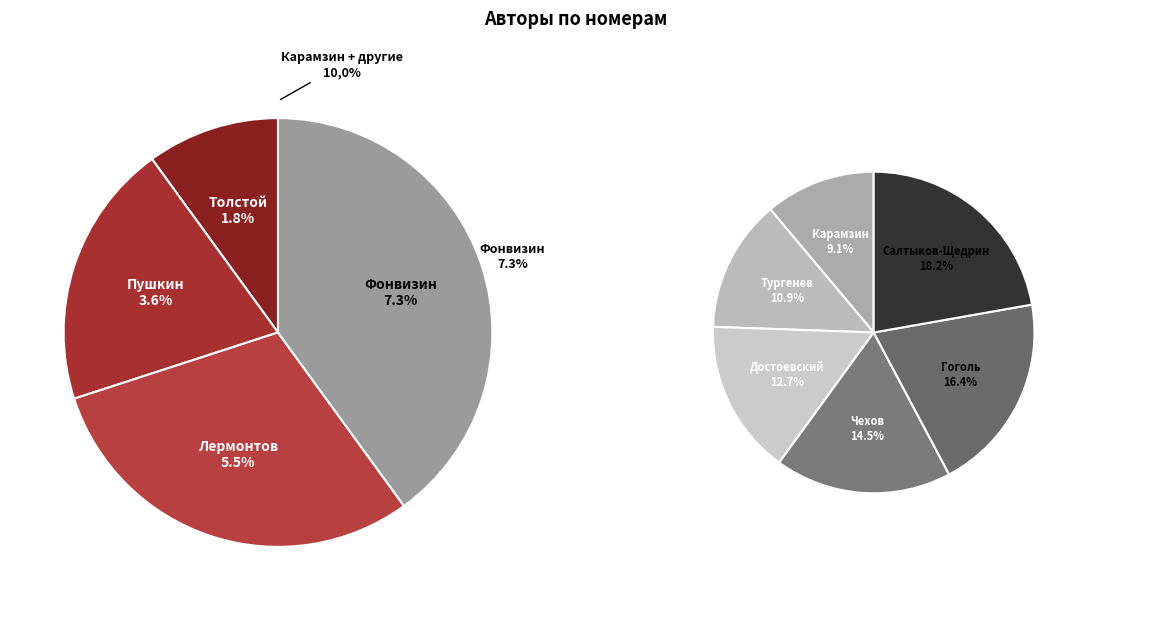

How many slices are in this pie chart?

10